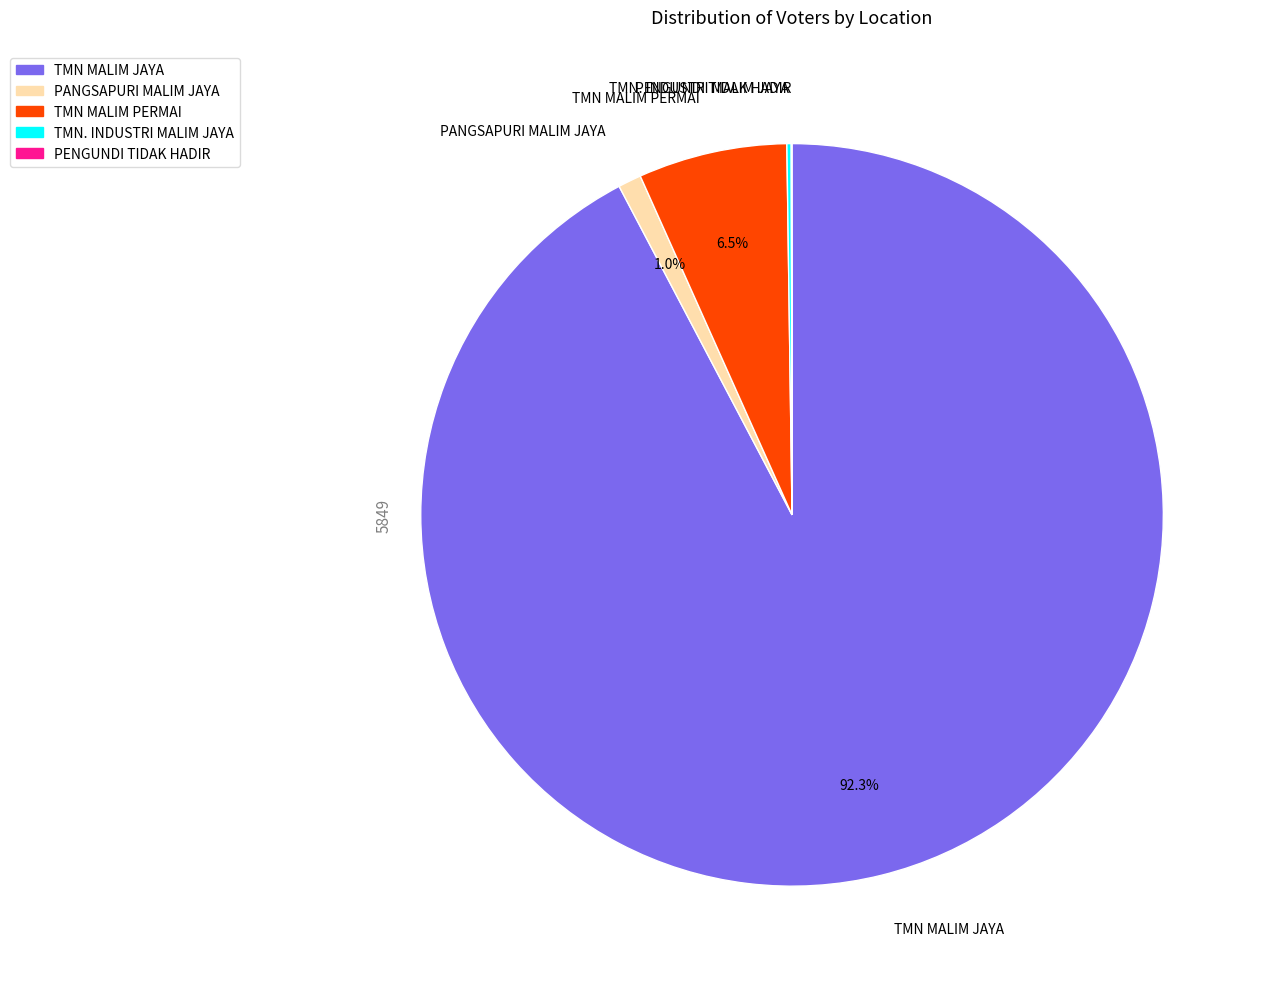

Which slice is the largest?

TMN MALIM JAYA